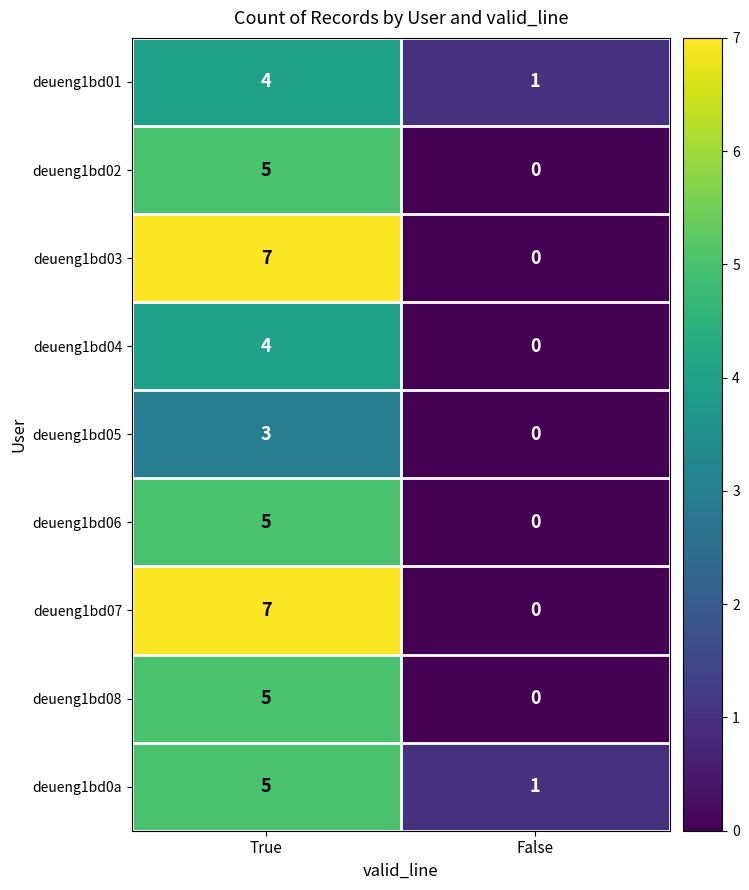

The value of deueng1bd08 at True is 5. True or false?

True